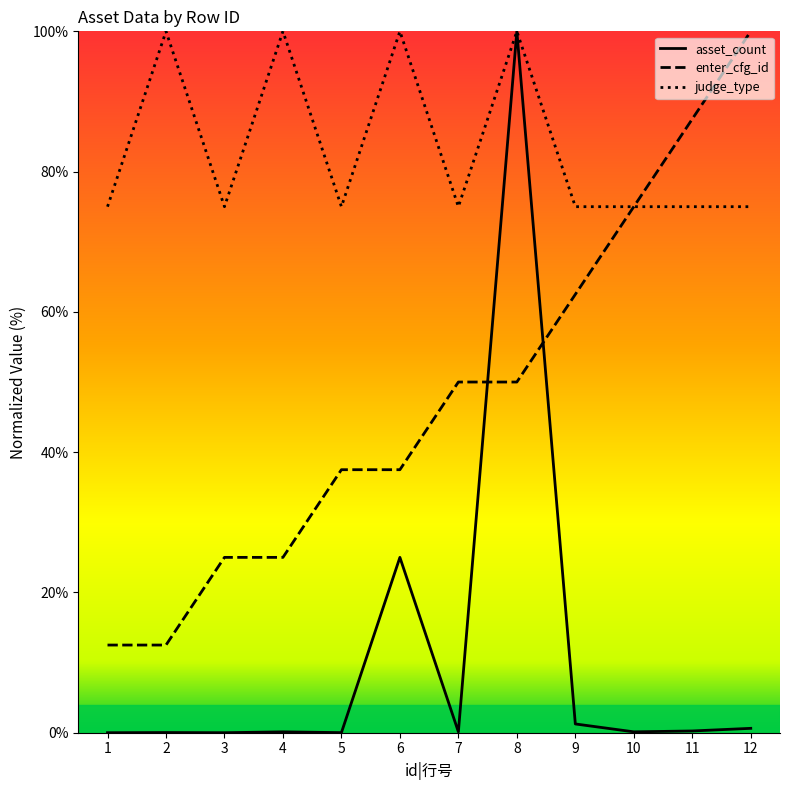

How many lines are shown in the chart?

3